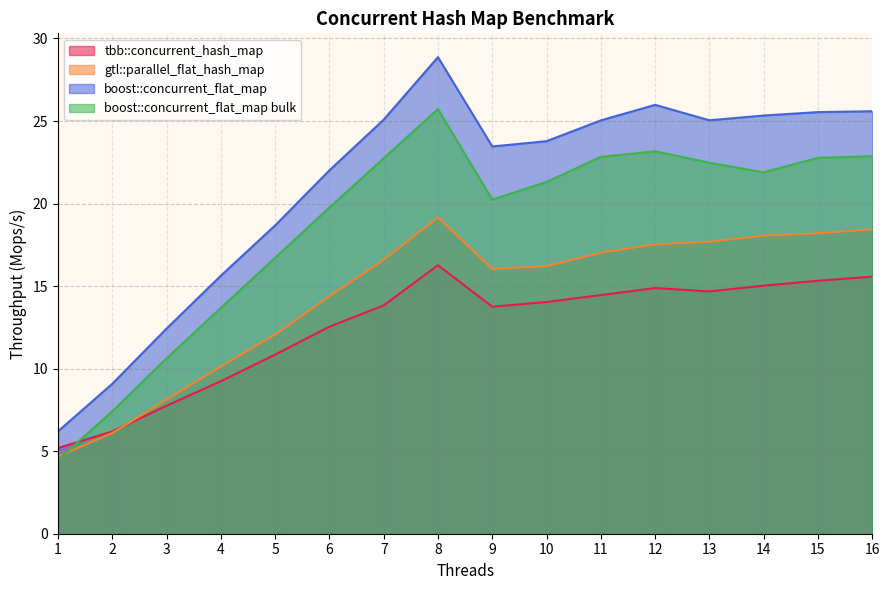

What is the highest value of the boost::concurrent_flat_map series?

28.9